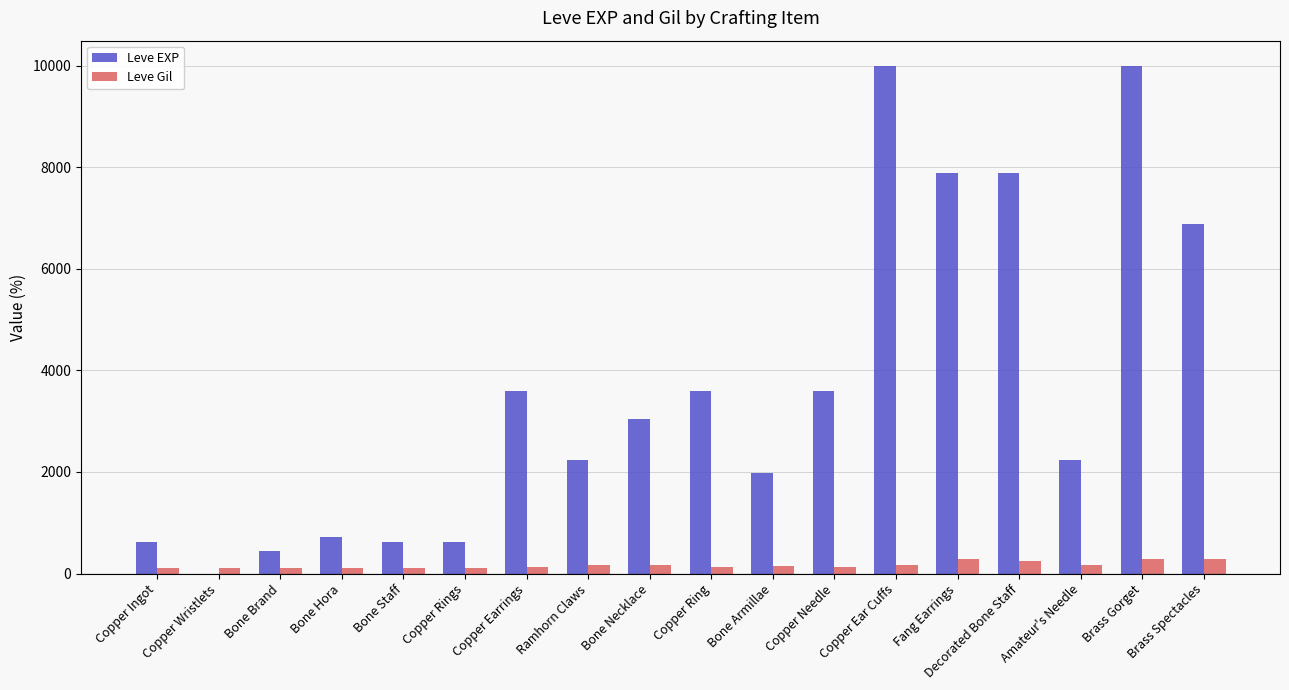

What is the greatest value displayed?

9990